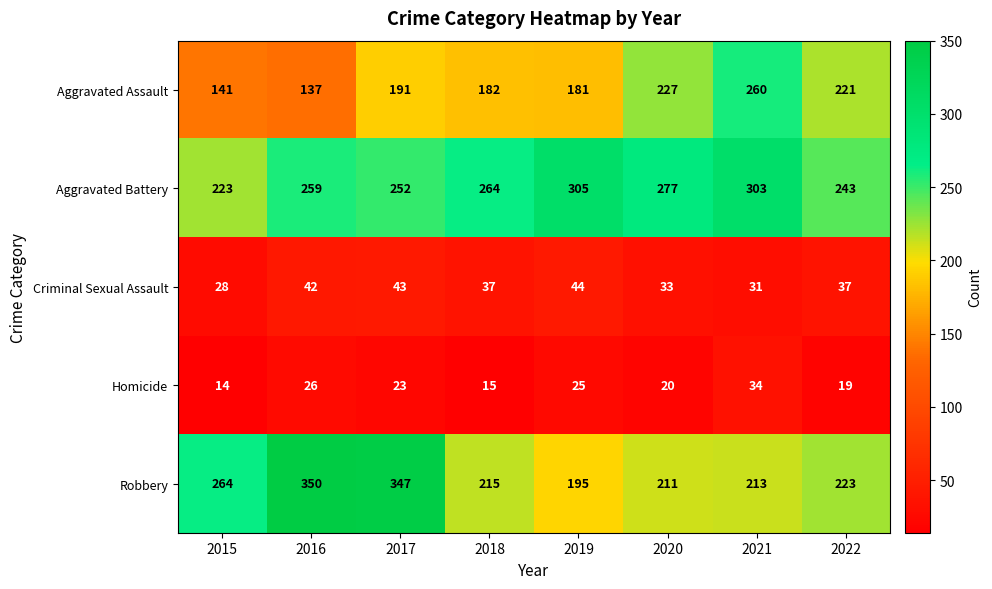

Rank the categories by Aggravated Battery value from lowest to highest.

2015, 2022, 2017, 2016, 2018, 2020, 2021, 2019